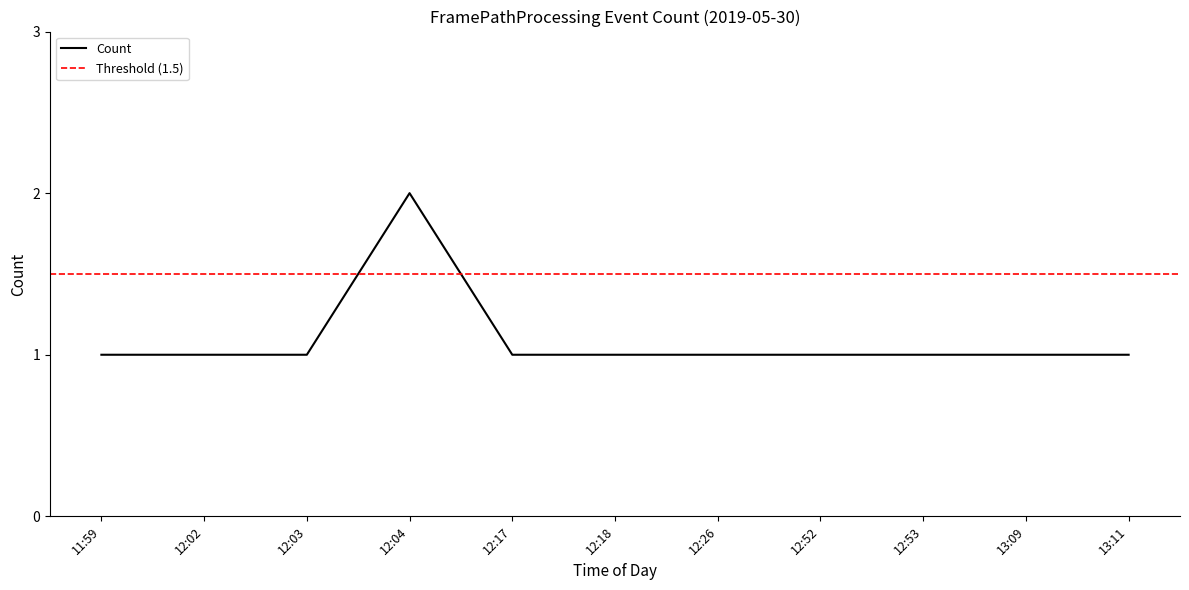

Between 12:18 and 12:52, which is larger?

12:18